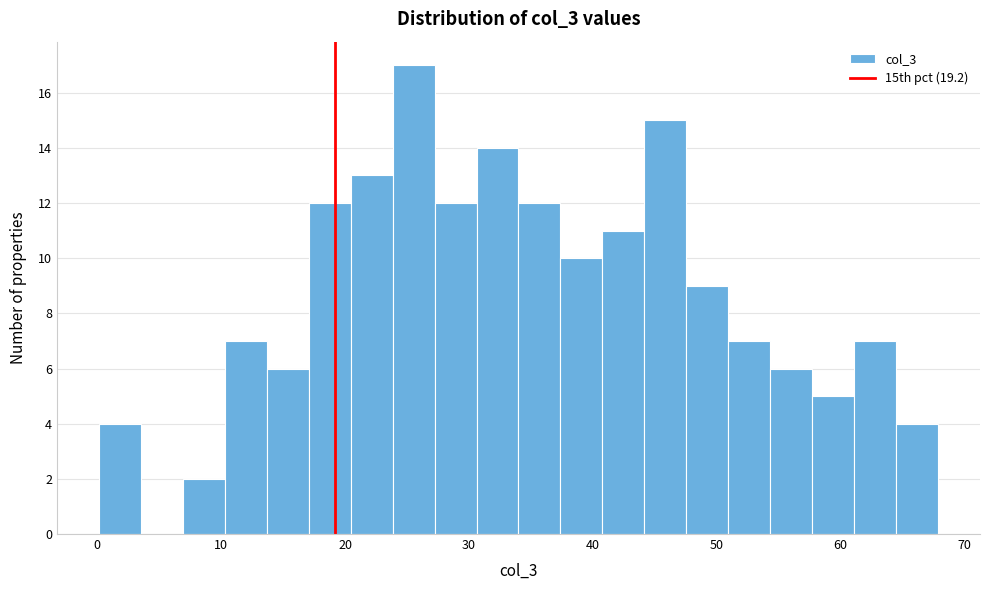

Around what value on the x-axis is the tallest bar? Give the approximate position of its centre, as read against the axis.

26